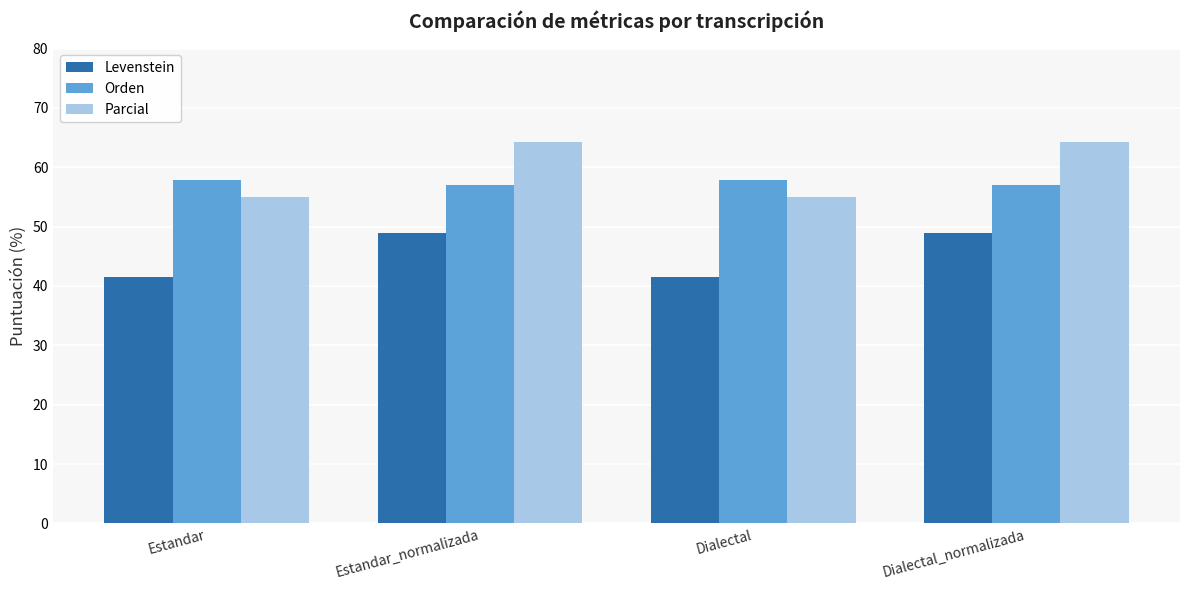

Read the Parcial value at Dialectal_normalizada.

64.3